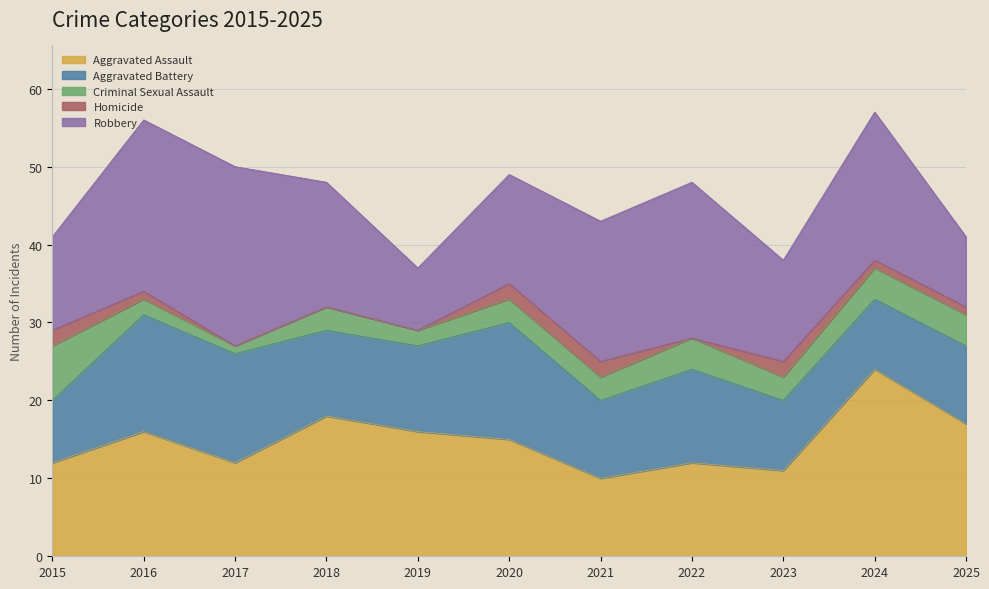

How many categories are shown in the chart?

11